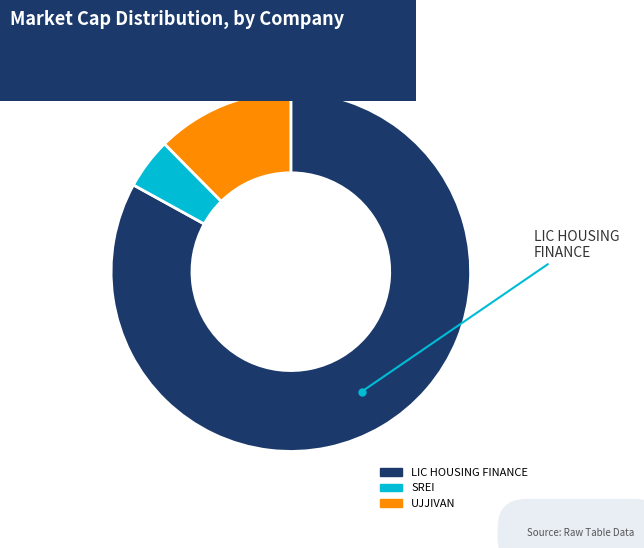

Combined, do LIC HOUSING FINANCE and SREI account for over 50%?

Yes